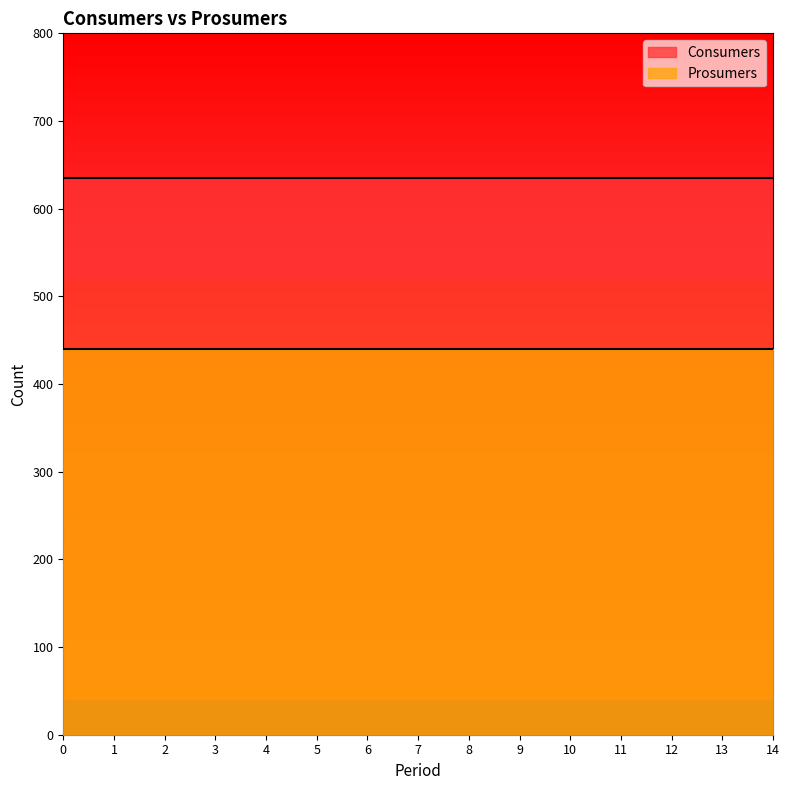

The value of Prosumers at 5 is 647. True or false?

False